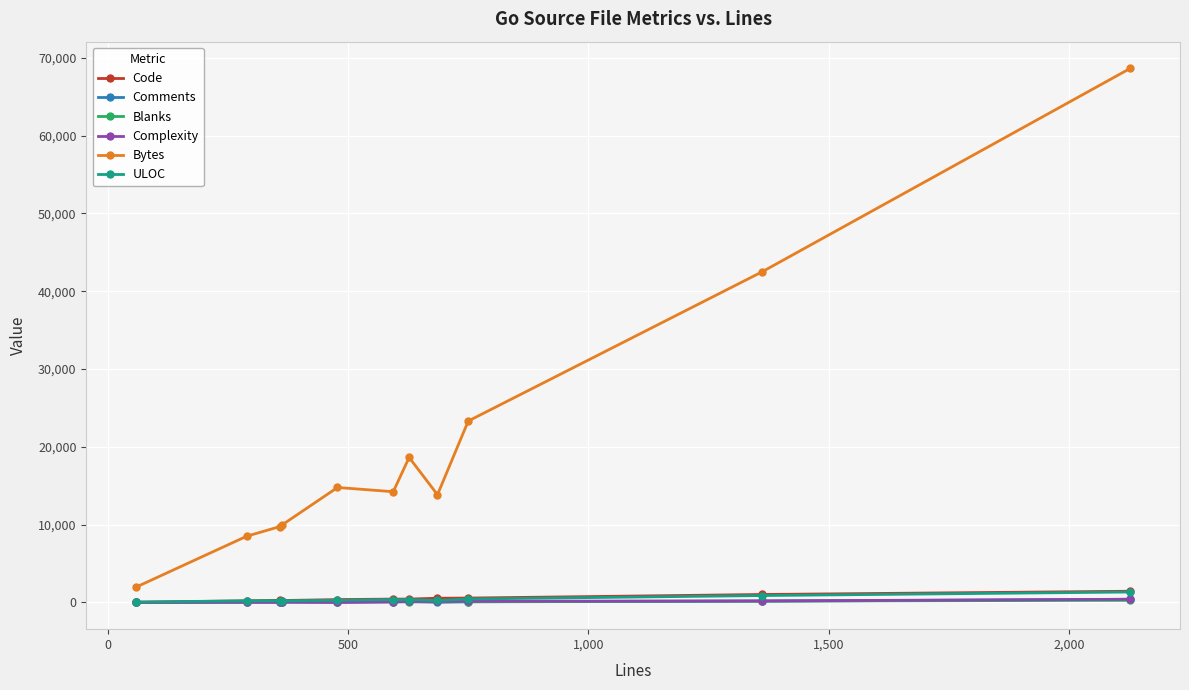

Which series has the largest total across all categories?

Bytes